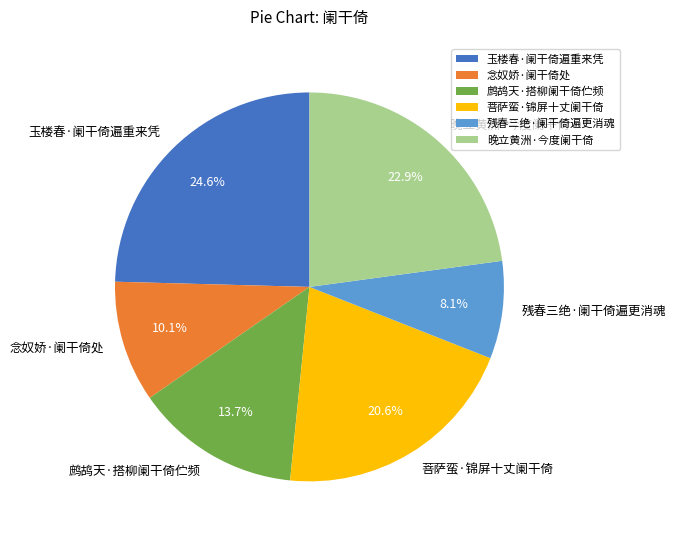

Which has a higher value, 菩萨蛮·锦屏十丈阑干倚 or 念奴娇·阑干倚处?

菩萨蛮·锦屏十丈阑干倚